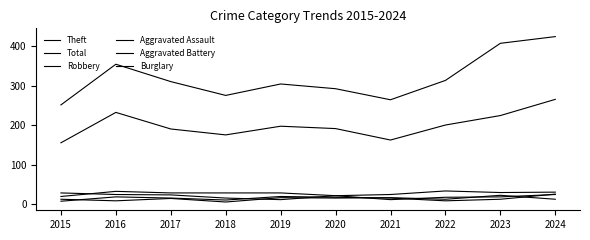

Which label corresponds to the largest value in the chart?

2024